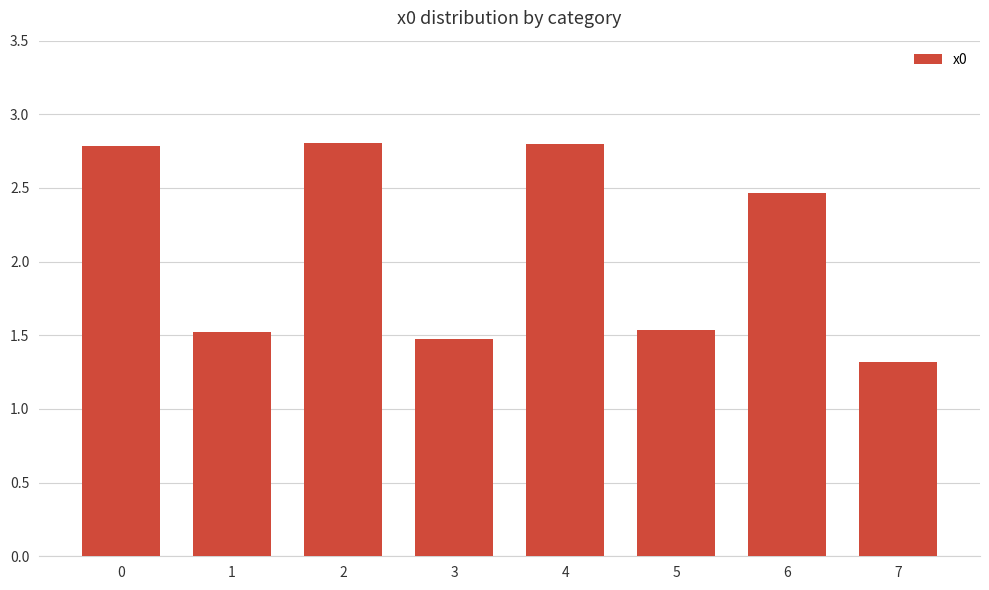

How many categories are shown in the chart?

8